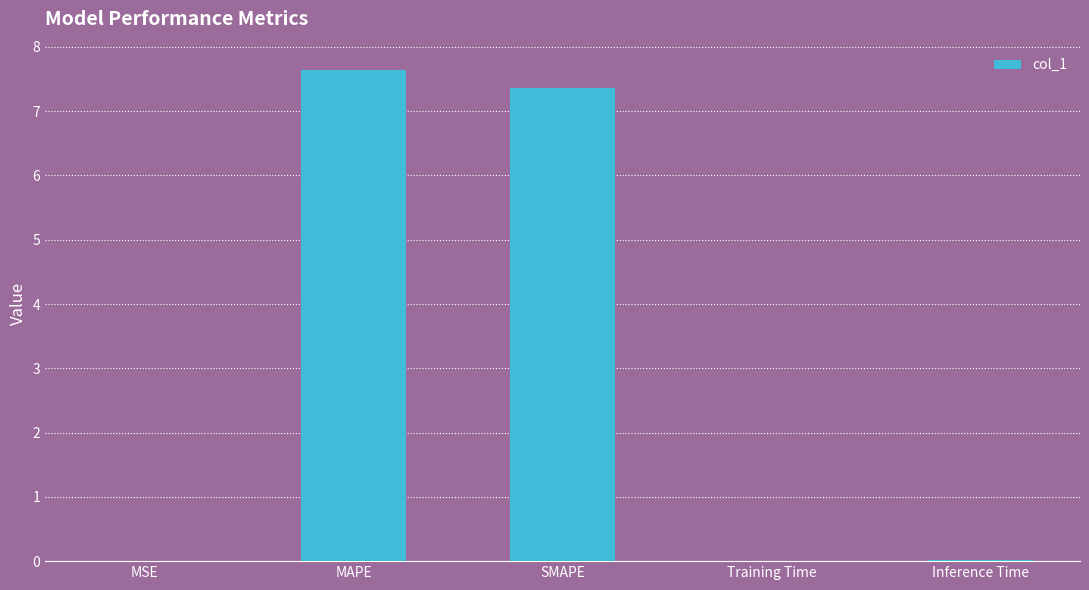

What is the greatest value displayed?

7.6